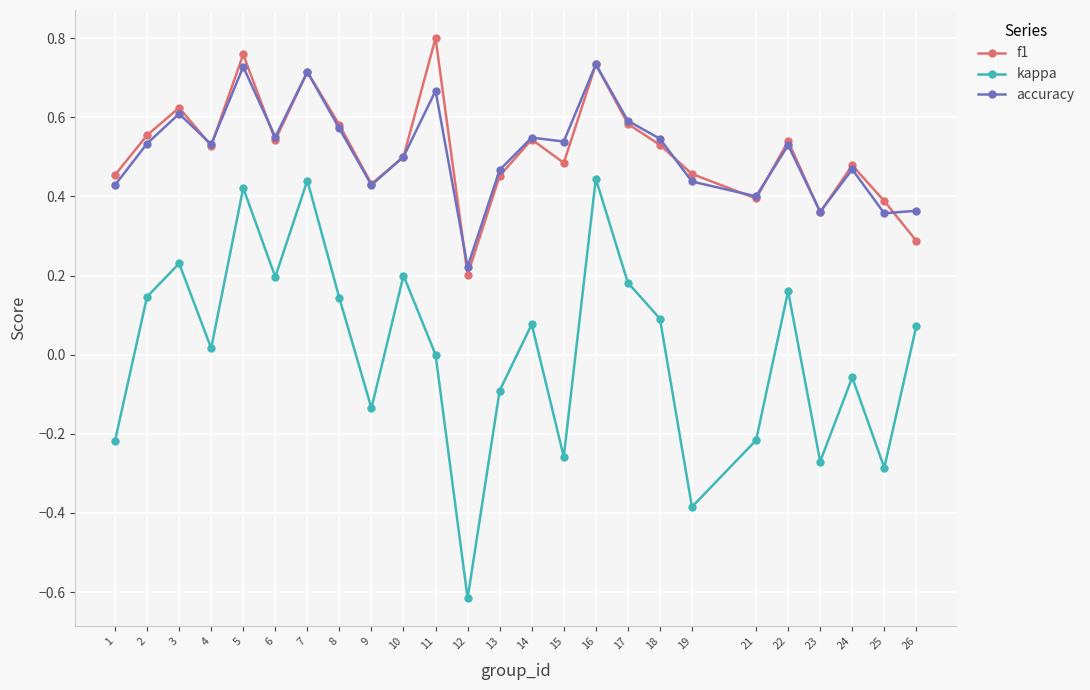

Is the value of f1 at 3 greater than the value of kappa at 8?

Yes